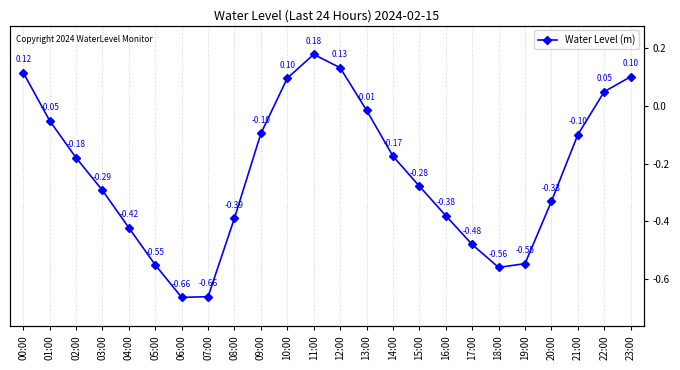

The value at 13:00 is -0.0. True or false?

True